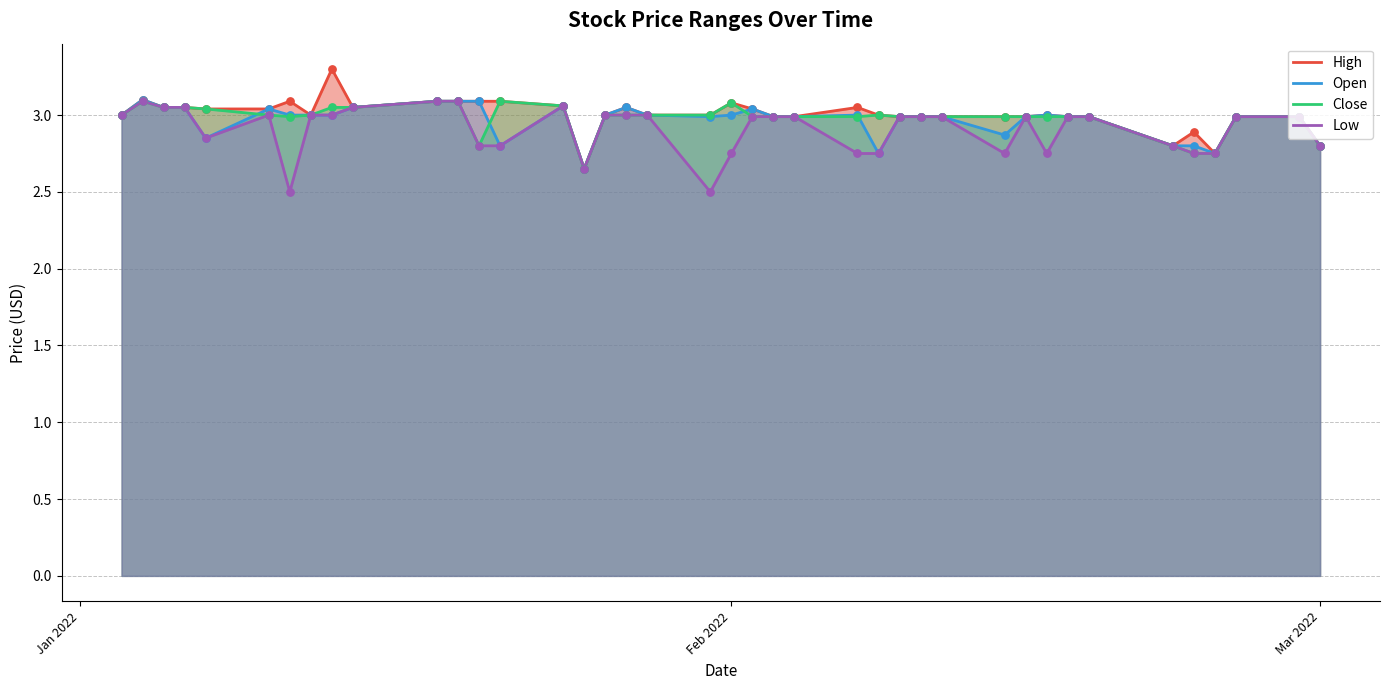

Which series reaches the minimum Y coordinate?

Low